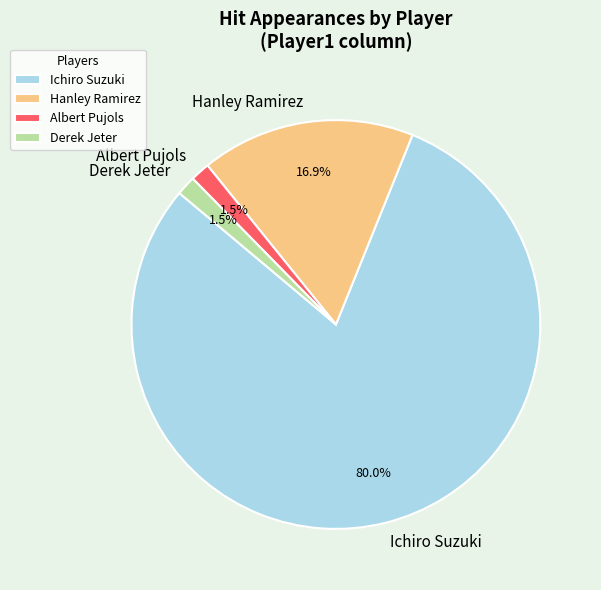

Between Ichiro Suzuki and Derek Jeter, which is larger?

Ichiro Suzuki